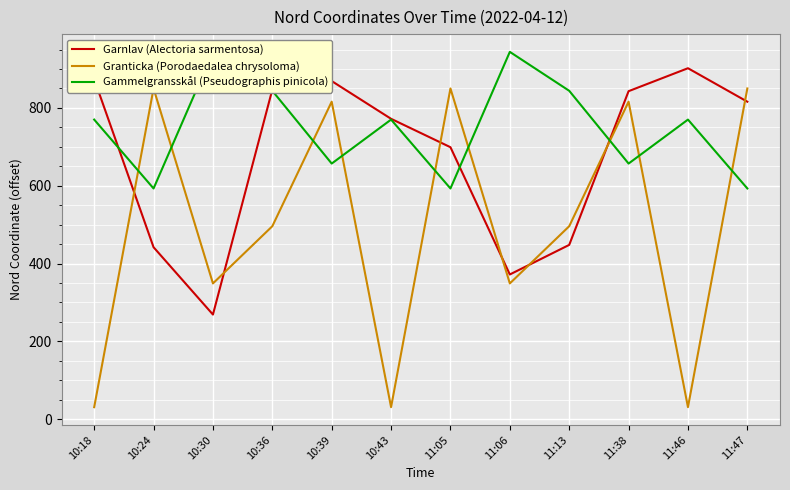

True or false: Gammelgransskål (Pseudographis pinicola) has a value of 295 at 10:24.

False